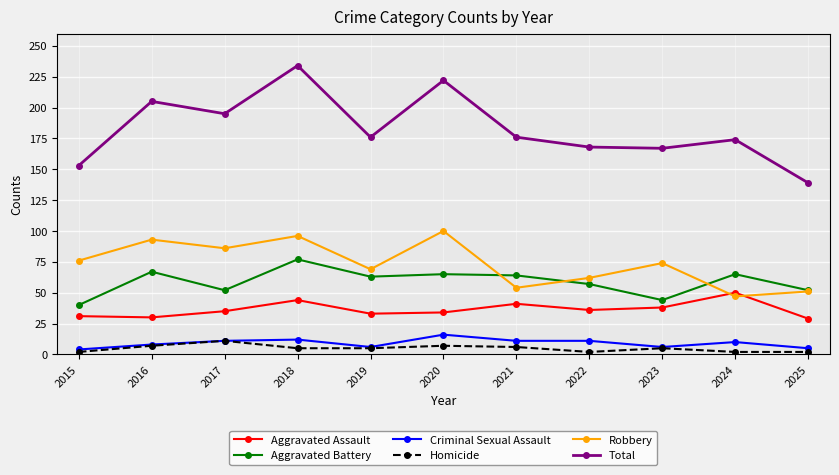

What is the maximum value for Aggravated Battery?

77